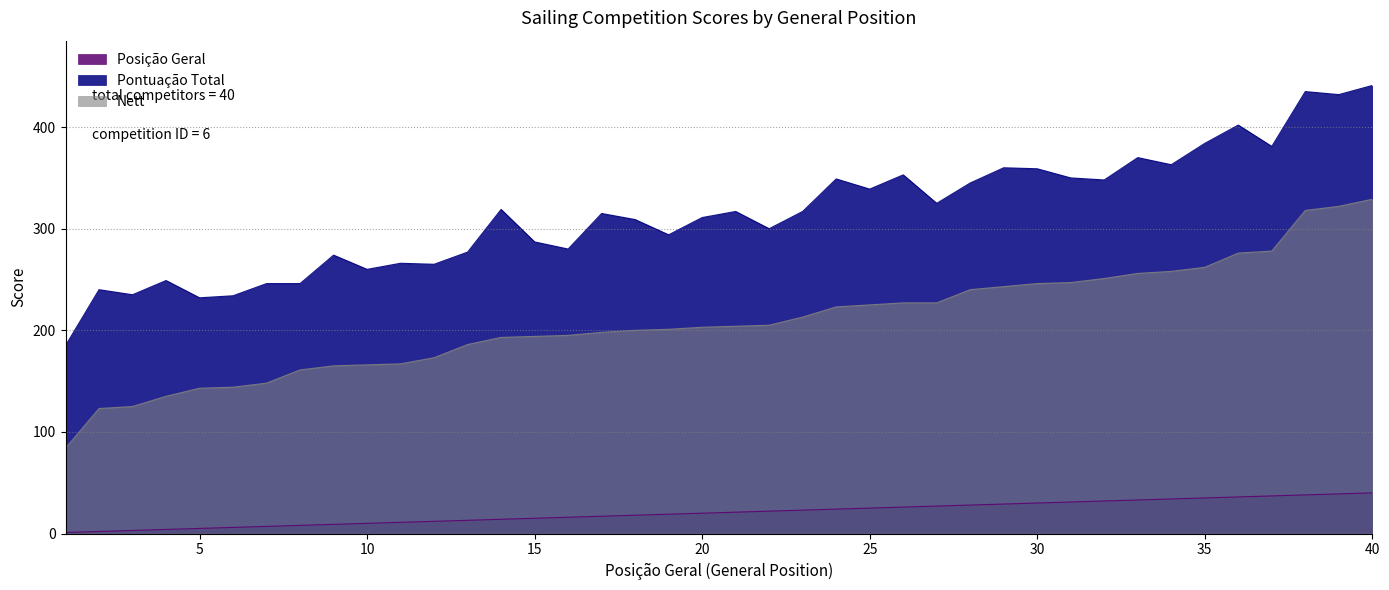

How many lines are shown in the chart?

3